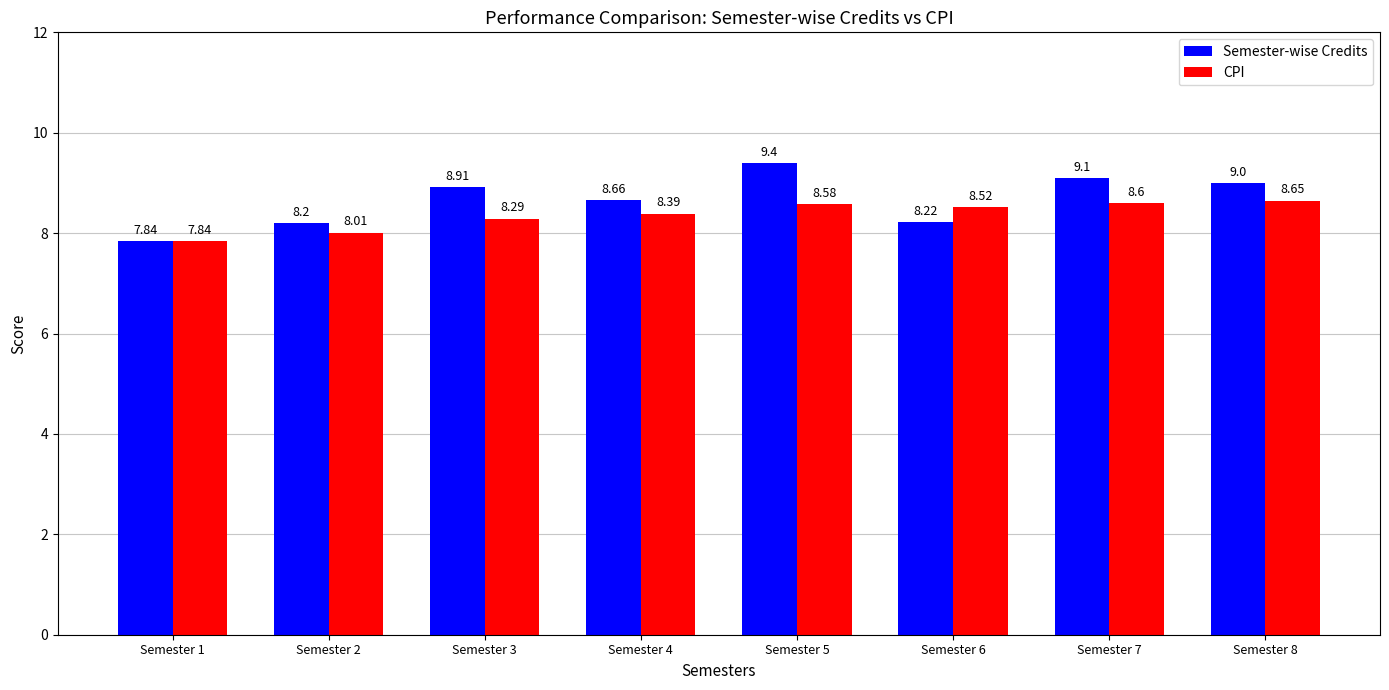

What is the difference between the maximum and minimum values in the Semester-wise Credits series?

1.6